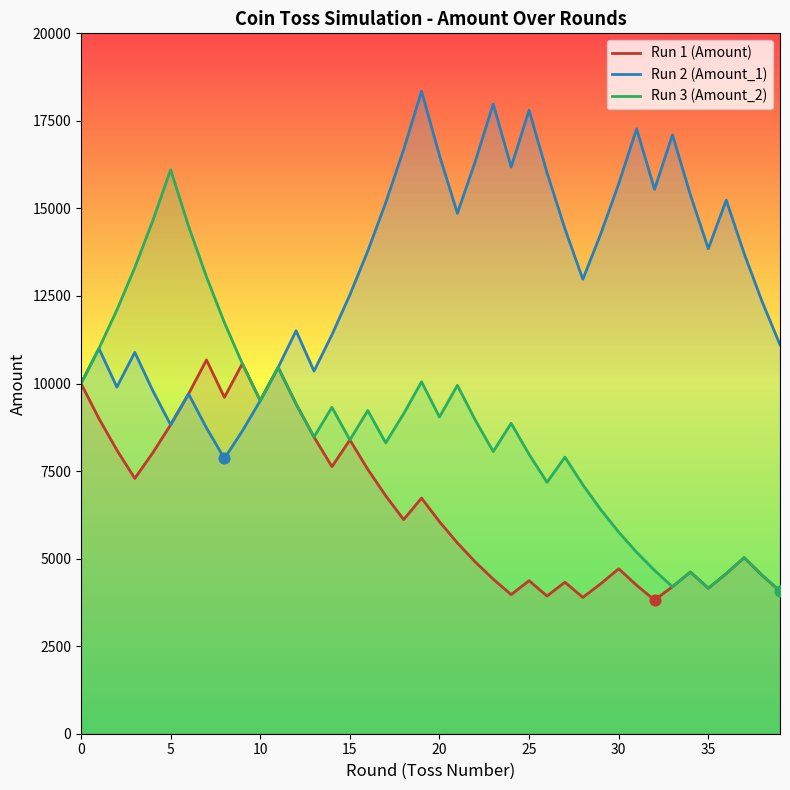

Which series has the largest total across all categories?

Run 2 (Amount_1)